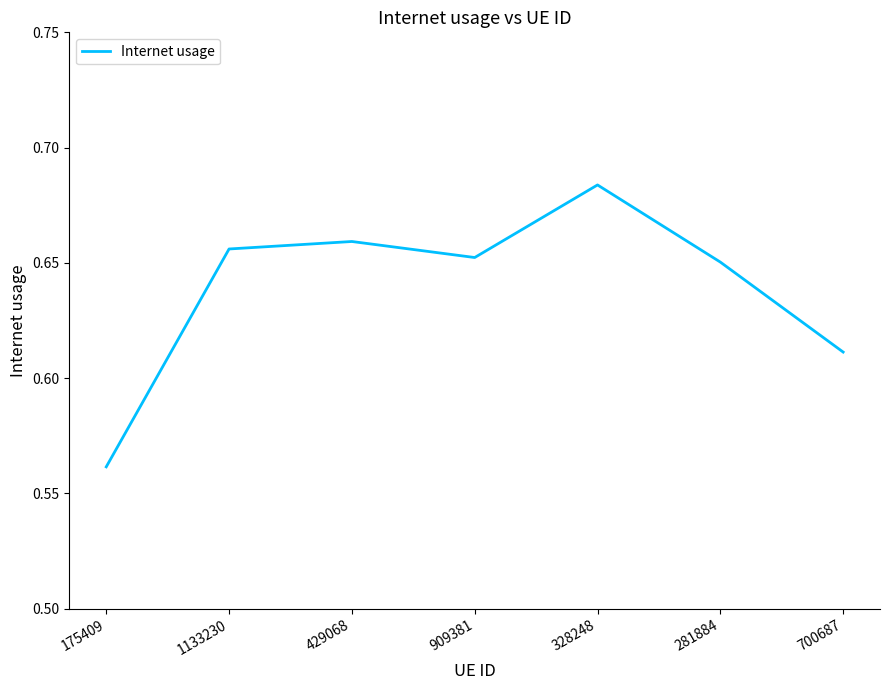

Where is the first local minimum?

909381